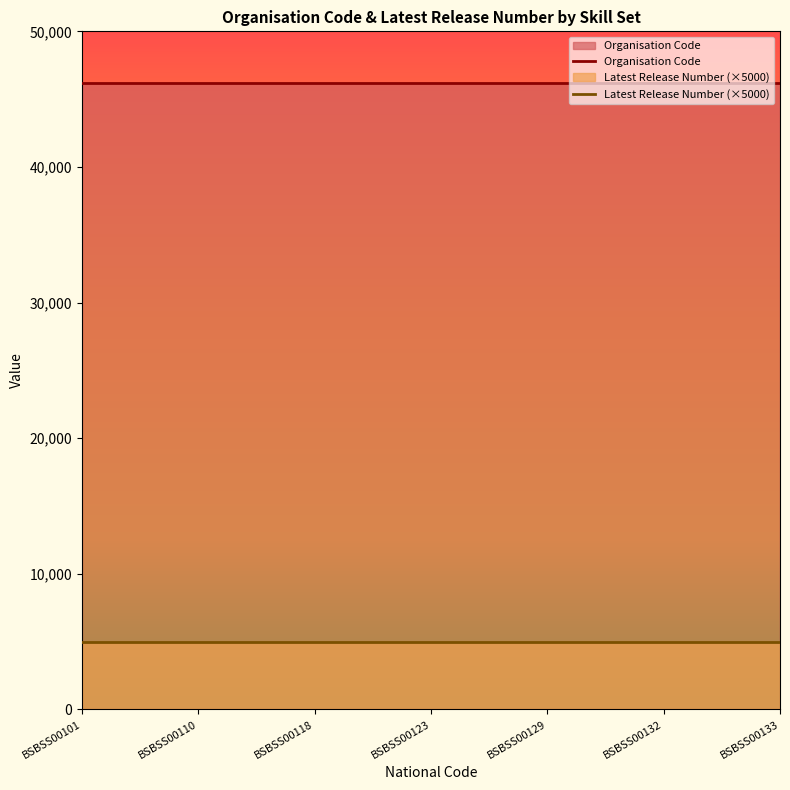

What is the difference between the highest and lowest values at BSBSS00132?

41185